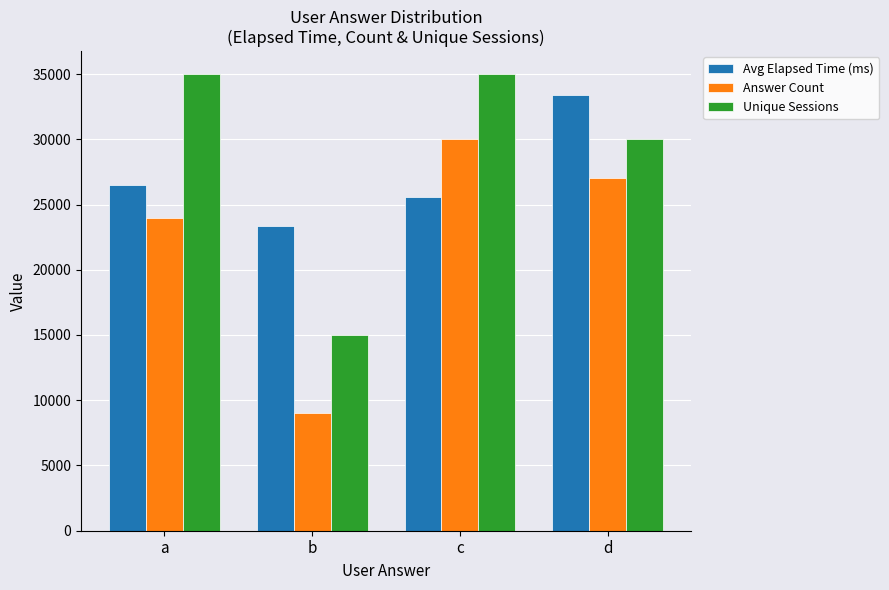

True or false: Unique Sessions has a value of 53662 at c.

False